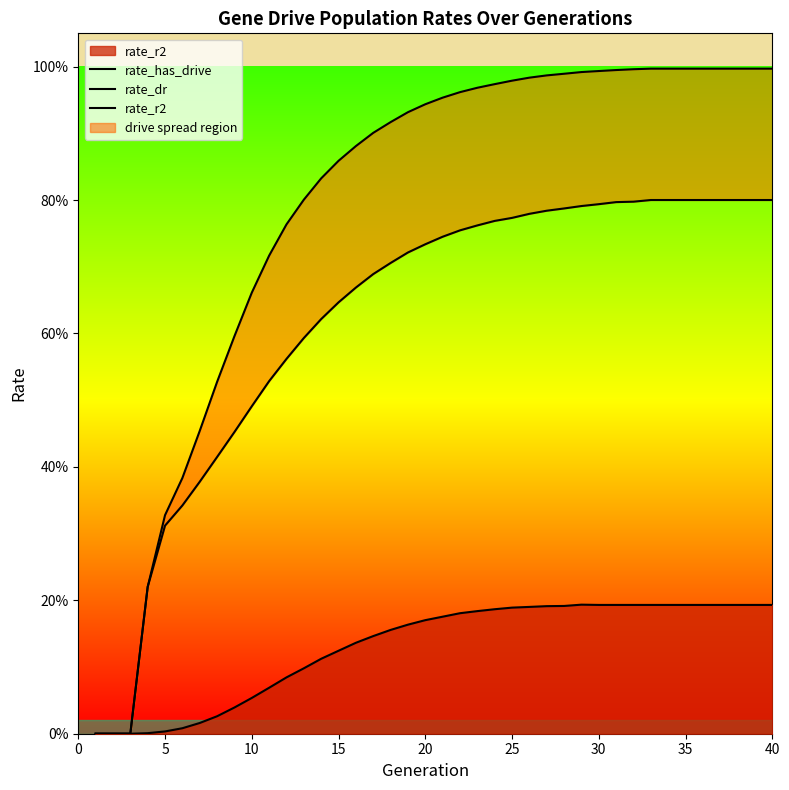

Between 5 and 14, which is larger?

14